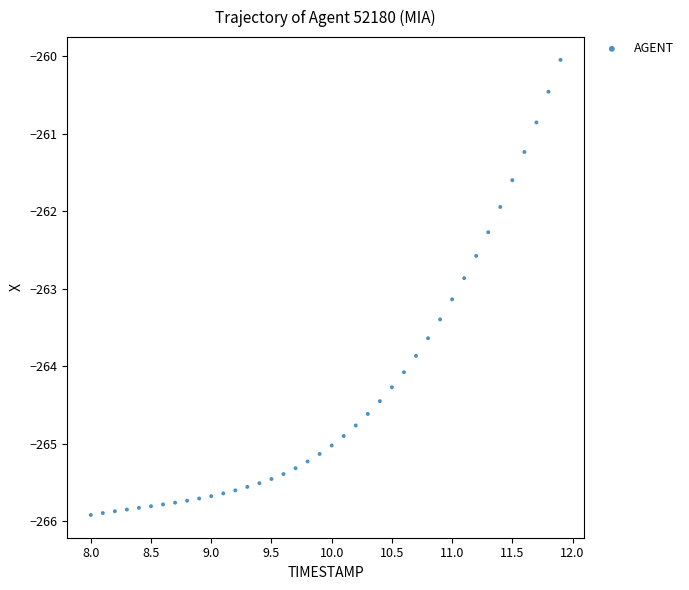

What is the range of Y values (max minus min)?

5.9